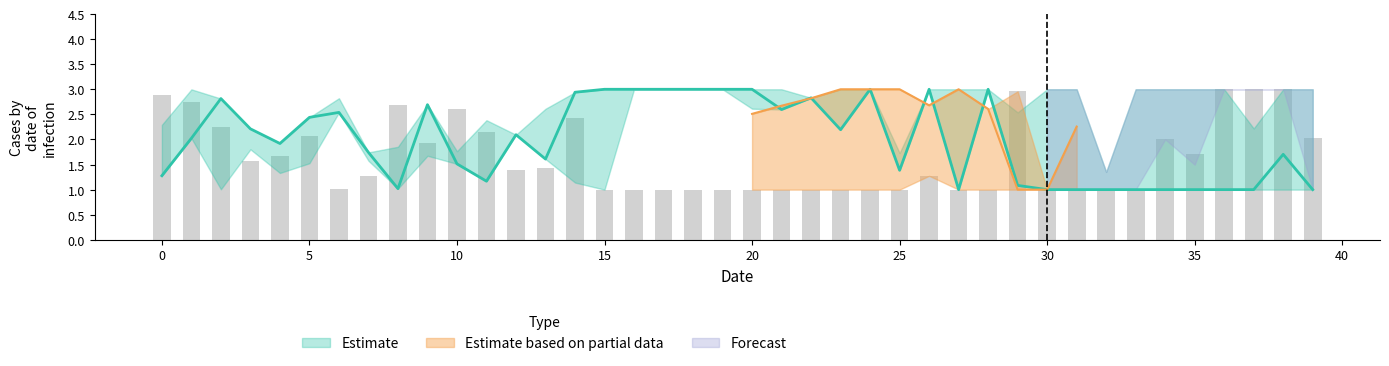

True or false: 3 has a value of 2.8 at 4.

False